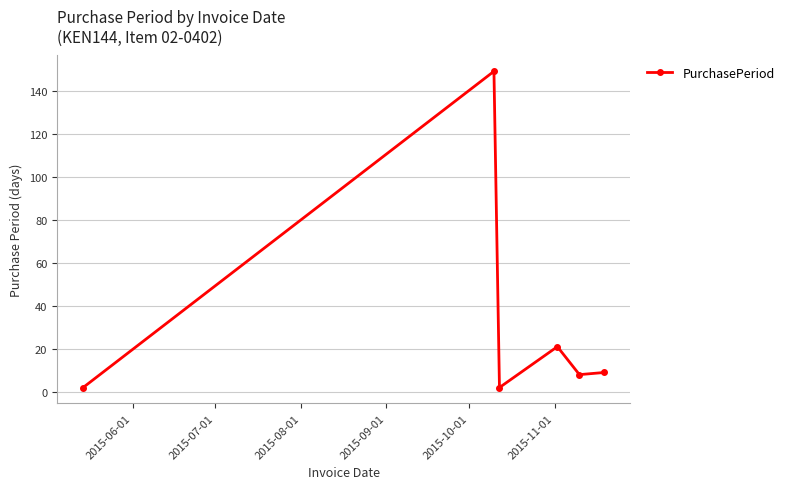

How many points are higher than both their immediate neighbors (excluding endpoints)?

2